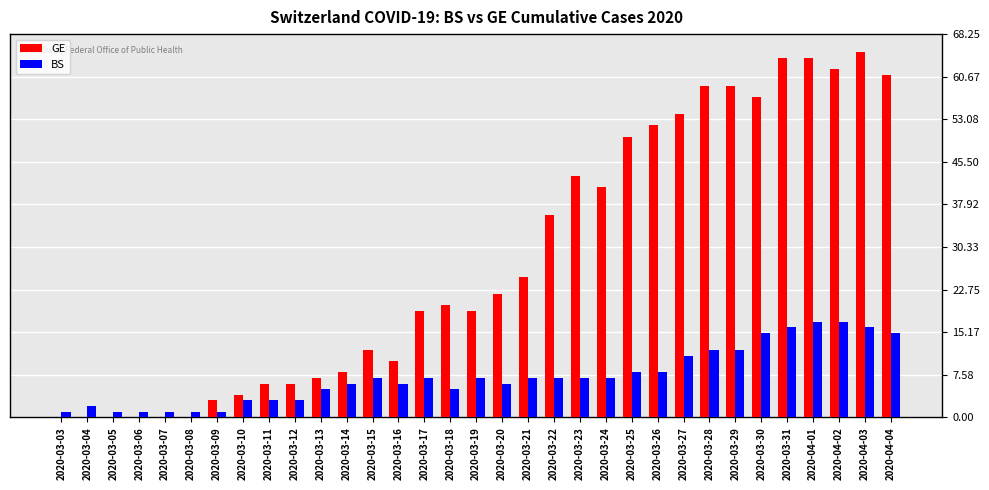

Which series has the widest spread of values?

GE